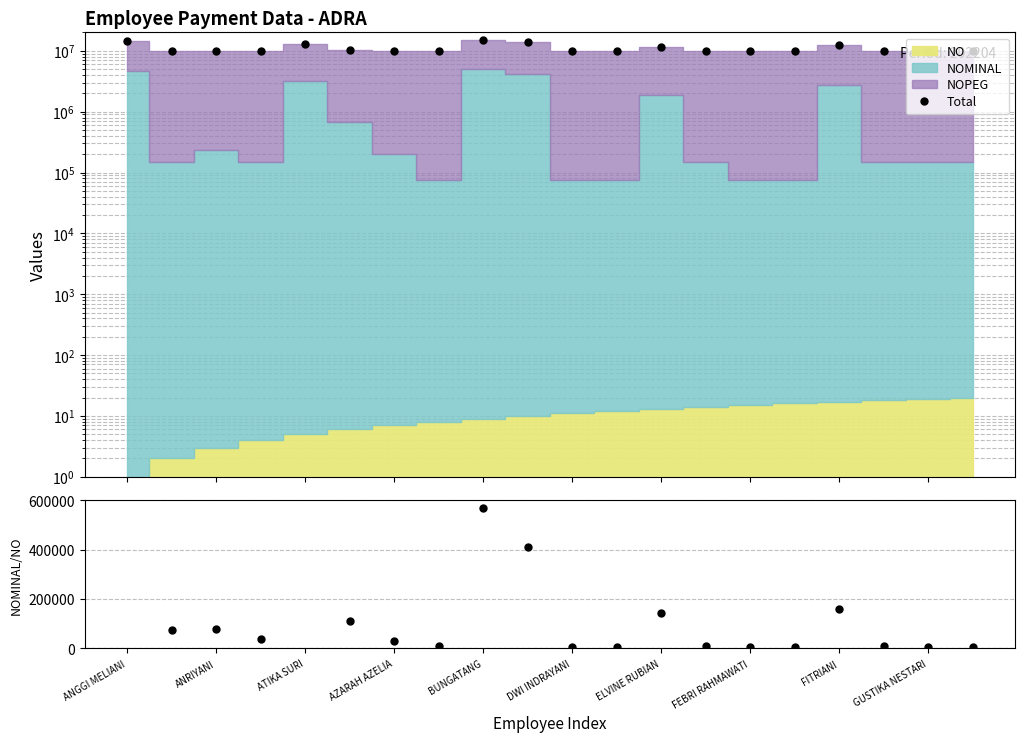

Which series has the largest total across all categories?

Total